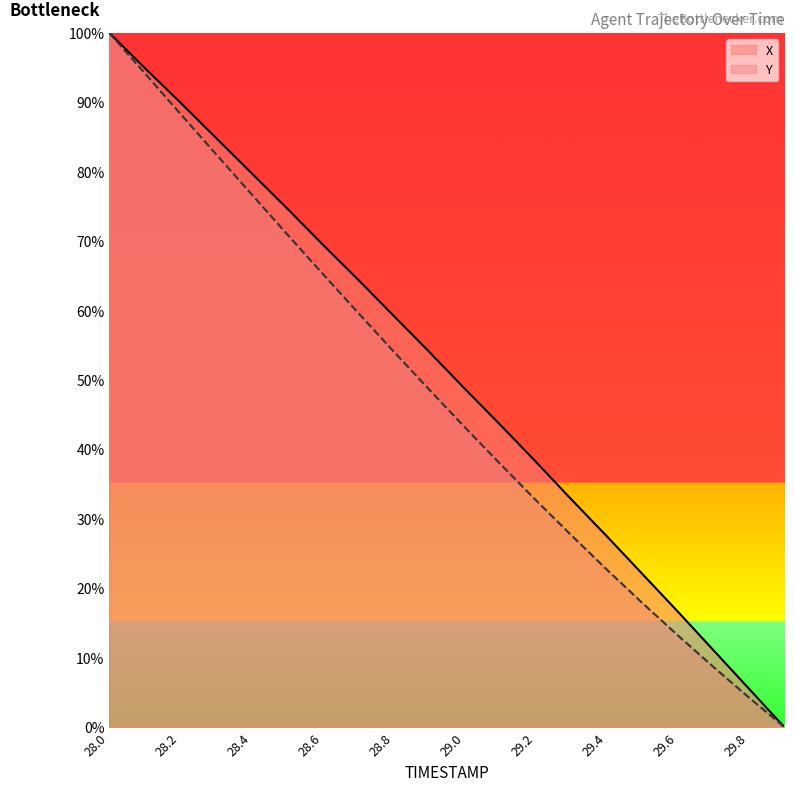

Which series changed the most between 28.0 and 28.6?

Y